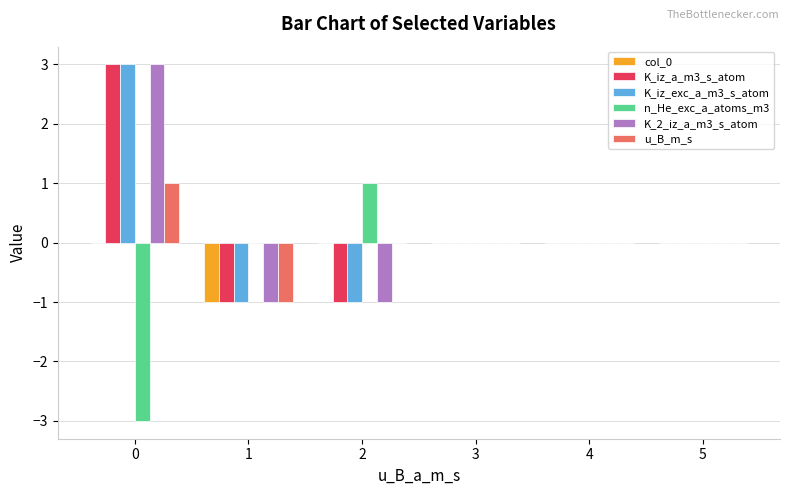

Count the number of data series in this chart.

6